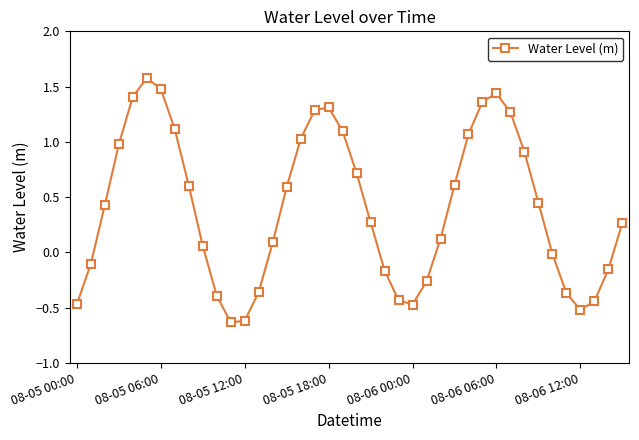

True or false: there are more than 0 points higher than both neighbors.

True